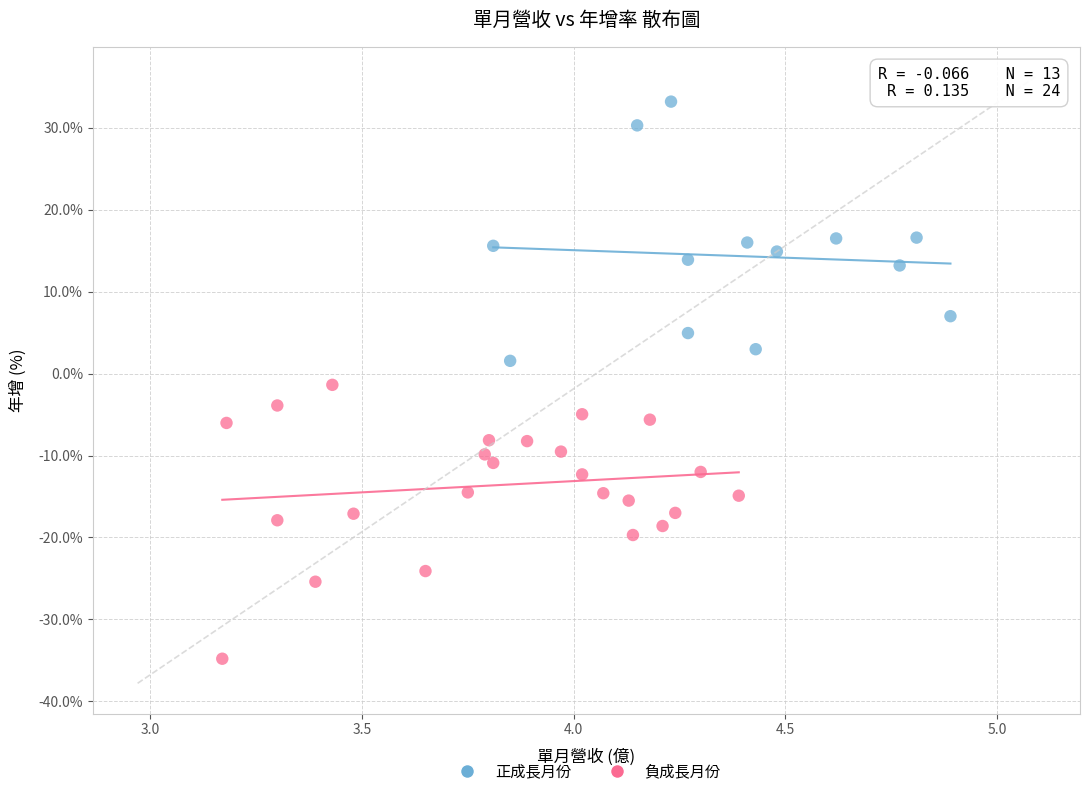

Which series contains the highest Y value?

正成長月份